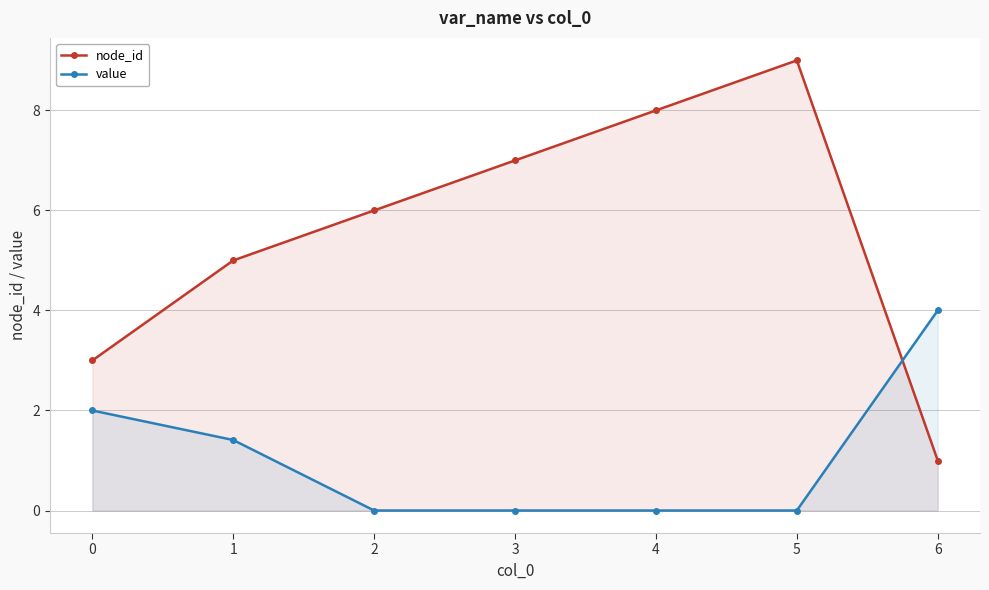

Rank the categories by node_id value from lowest to highest.

6, 0, 1, 2, 3, 4, 5